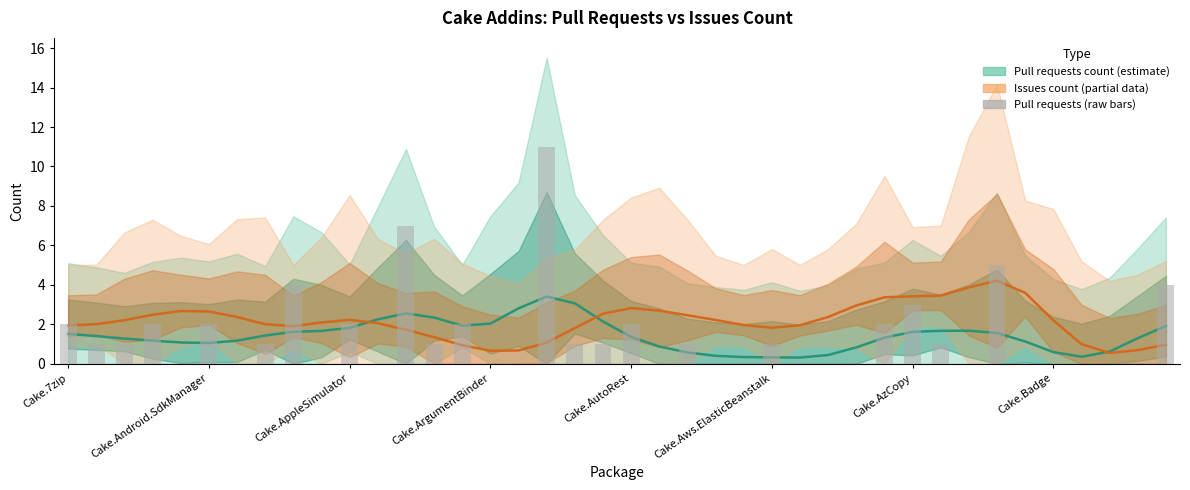

How many data points in Issues count (partial) are above 2?

24